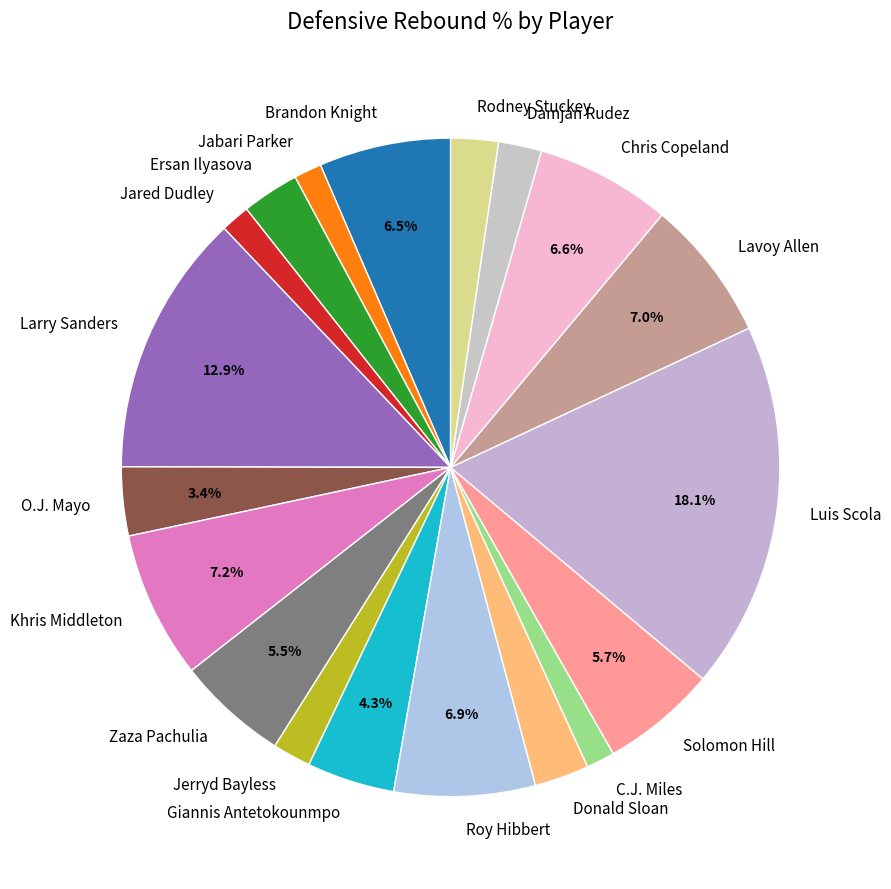

To the nearest percent, what is the difference between the Rodney Stuckey and Roy Hibbert slice percentages?

5%